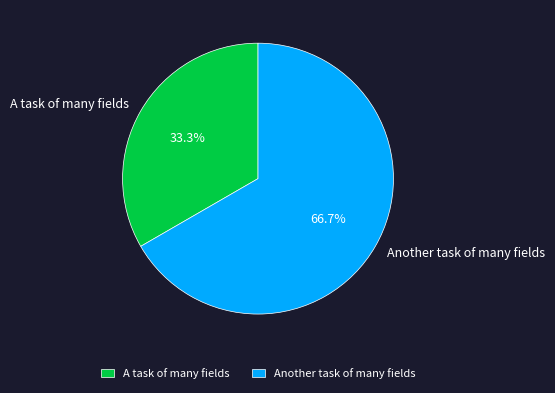

Rank the categories by value from lowest to highest.

A task of many fields, Another task of many fields